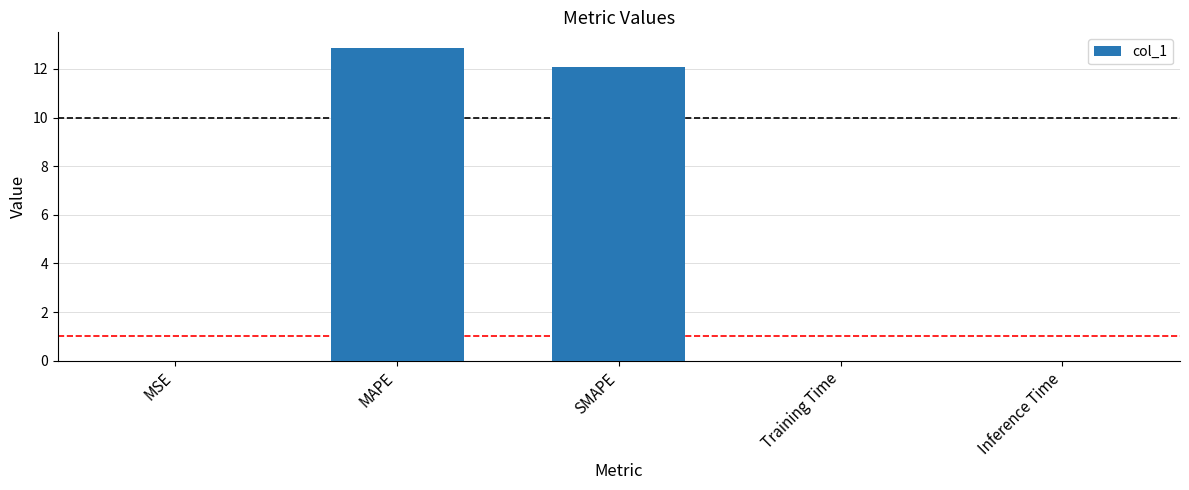

What is the sum of all values?

25.0